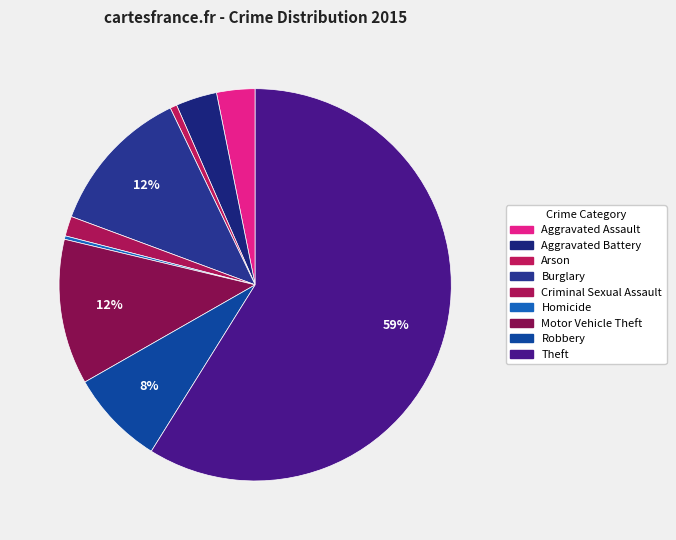

What is the largest slice in the pie chart?

Theft